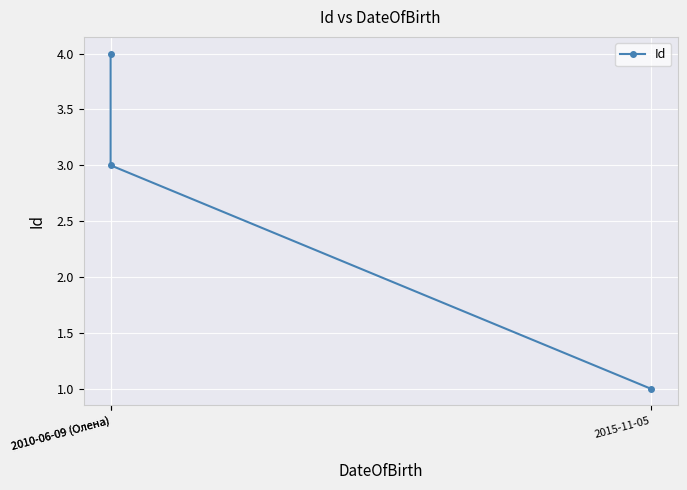

The chart shows a value of 6 at 2010-06-09 (Олена). True or false?

False